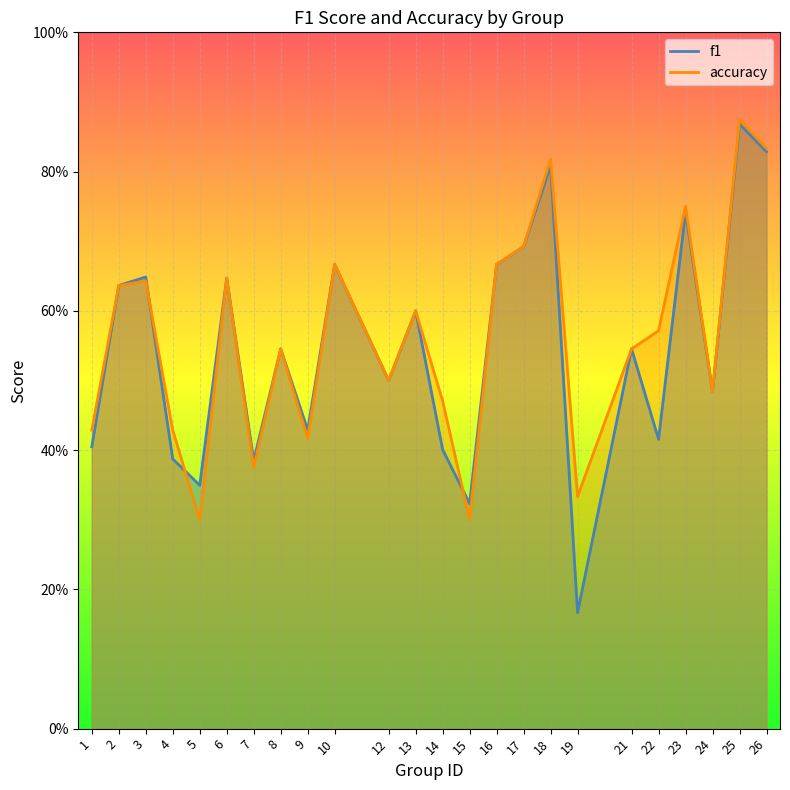

At 12, list the series in order from smallest to largest.

f1, accuracy